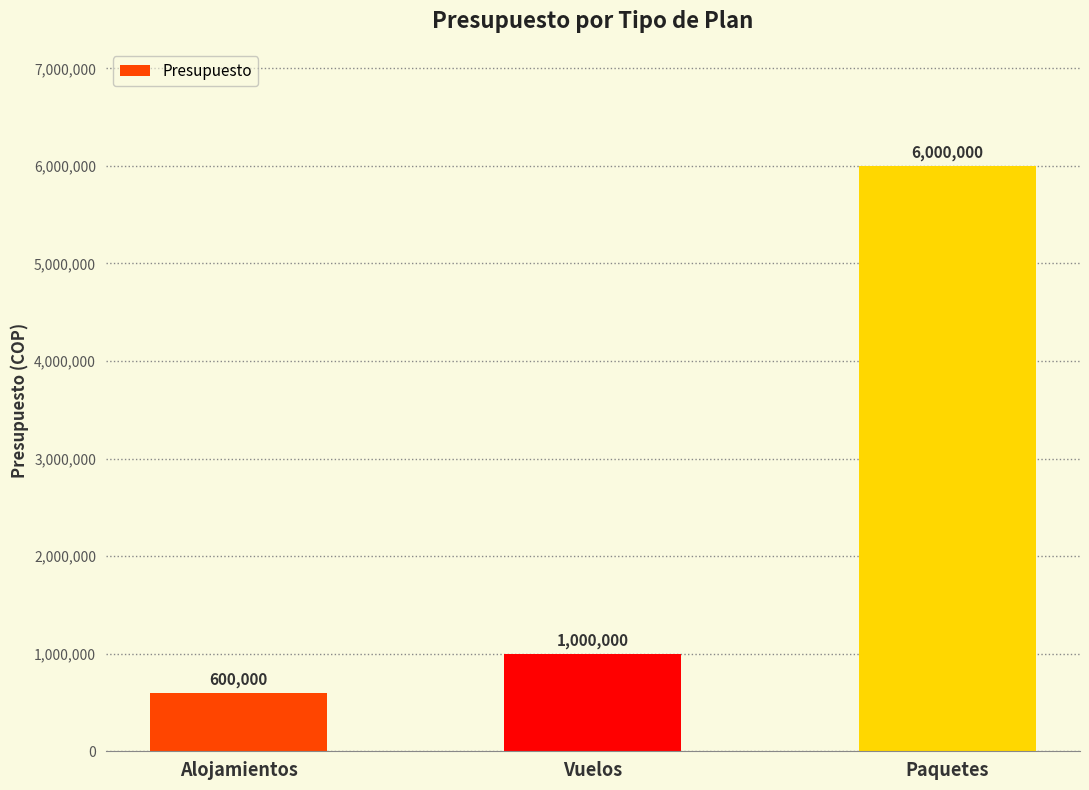

The chart shows a value of 993221 at Alojamientos. True or false?

False